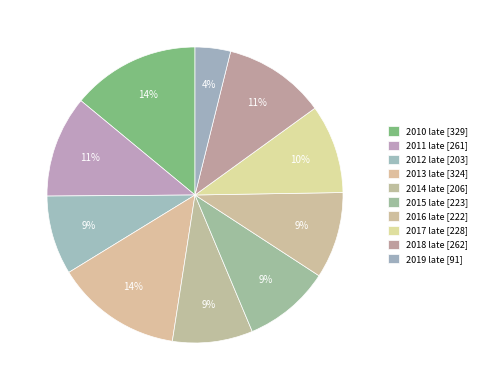

Which category has the smallest portion of the pie?

2019 late [91]